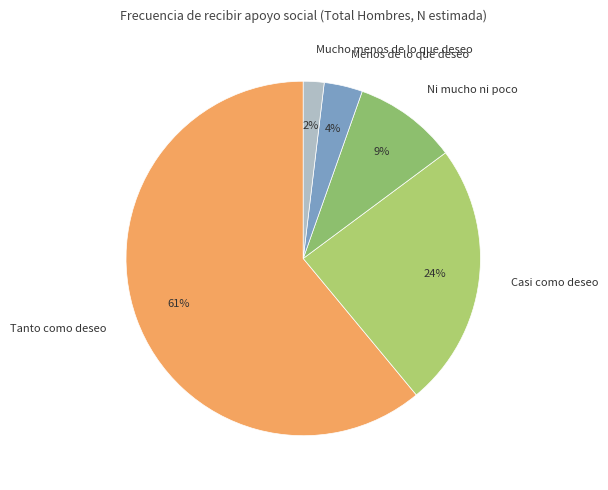

How many slices are in this pie chart?

5